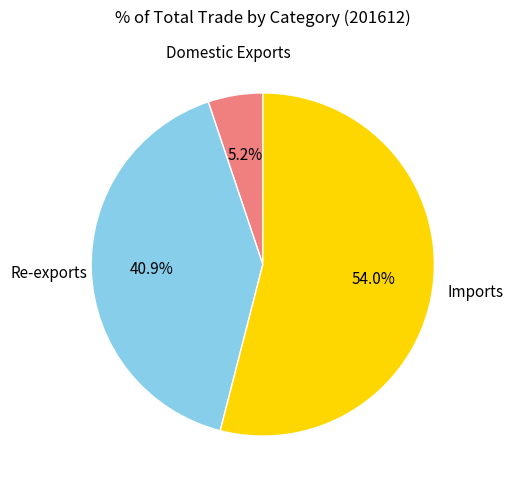

Does any single category account for the majority?

Yes